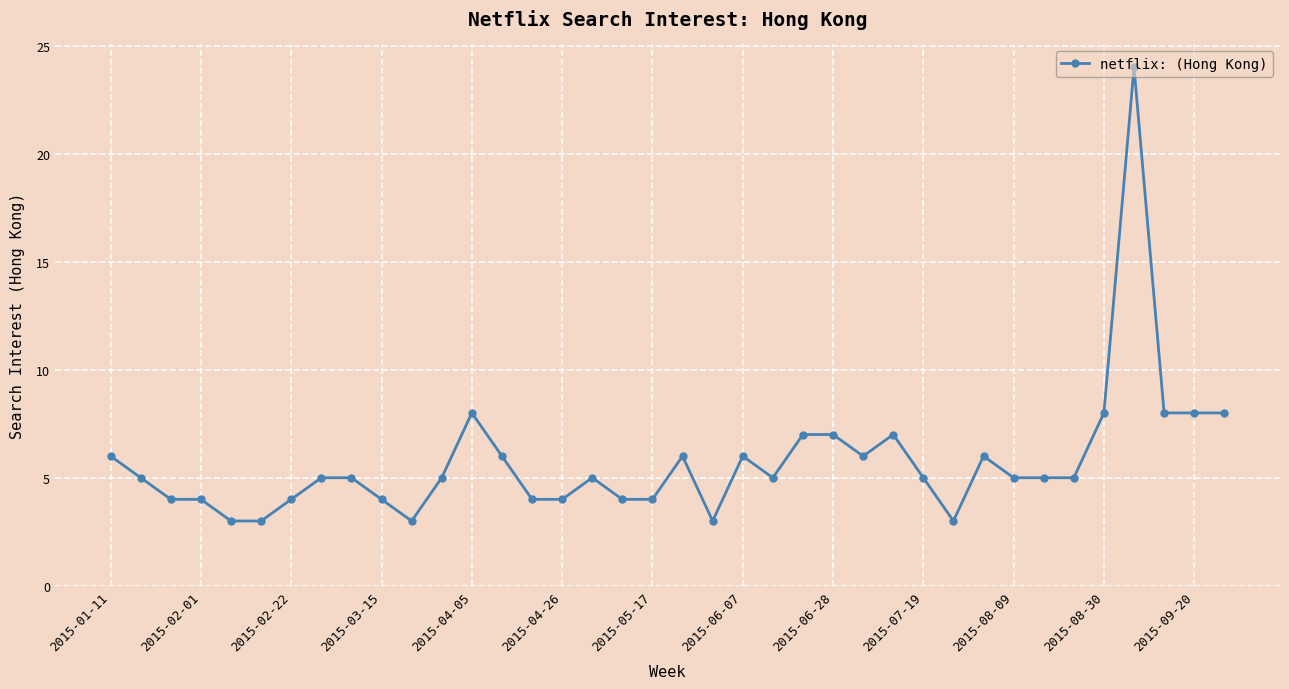

How many lines are shown in the chart?

1